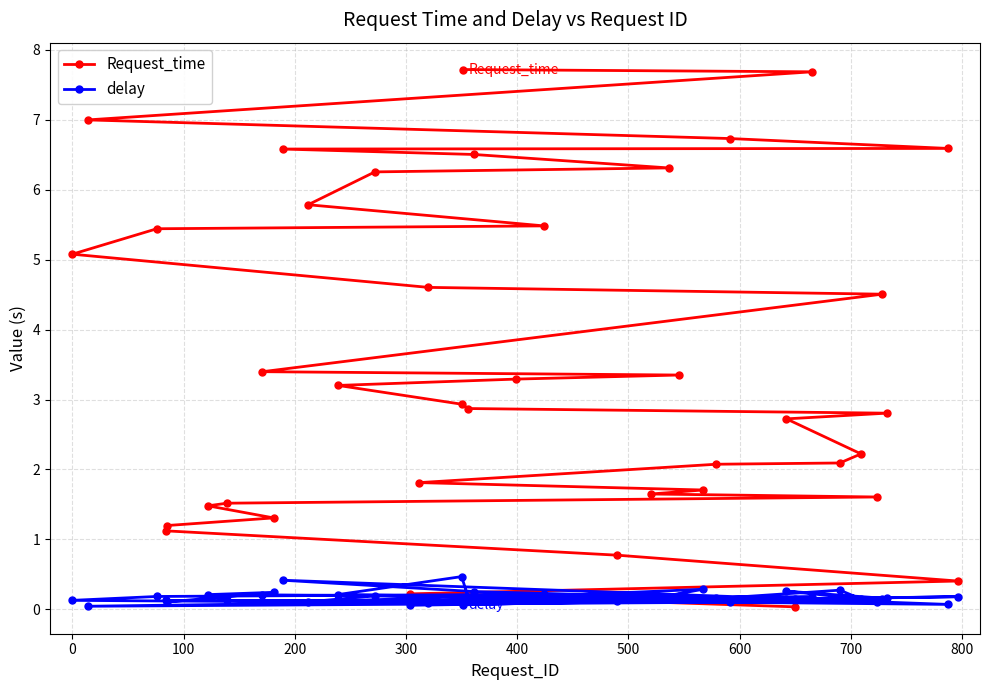

What is the value of the delay point at the 13th from the left?

0.2